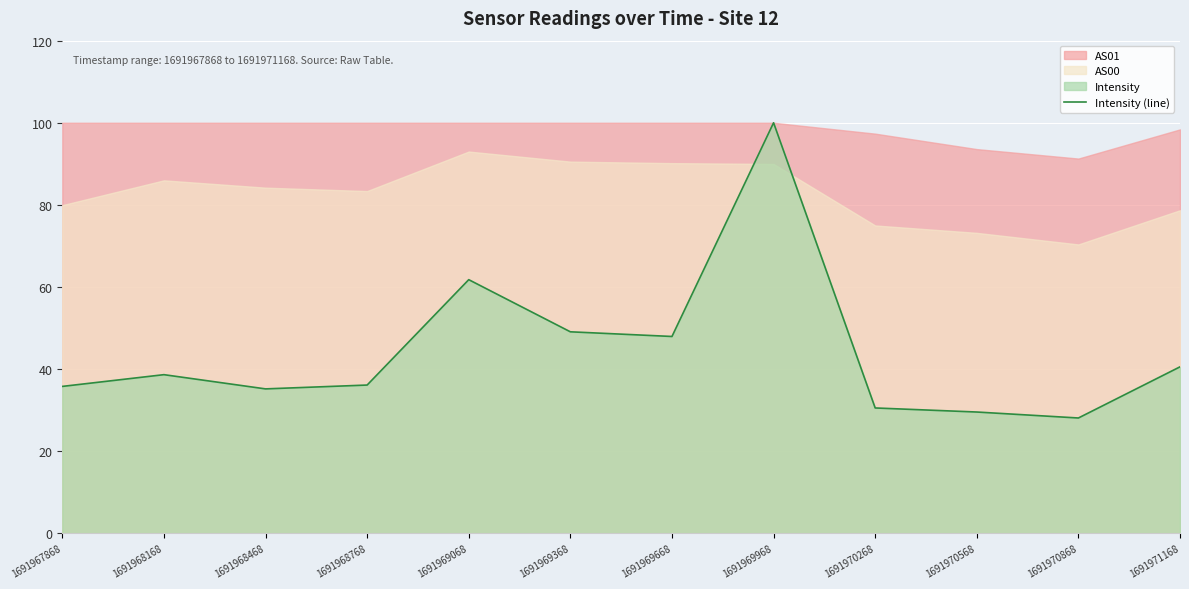

Approximately how many times larger is the value at 1691970268 compared to 1691970868?

1.1